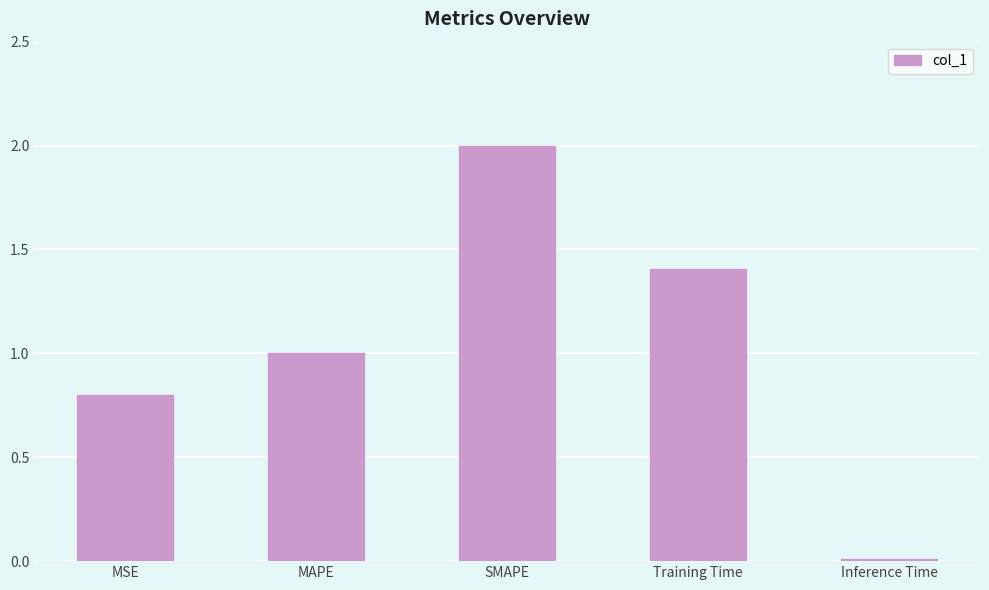

Rank the categories by value from lowest to highest.

Inference Time, MSE, MAPE, Training Time, SMAPE